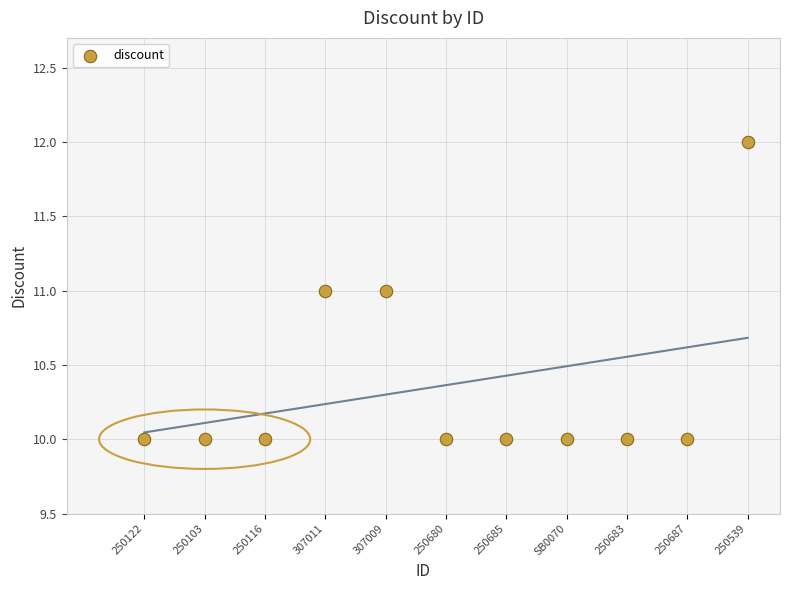

What is the average Y value?

10